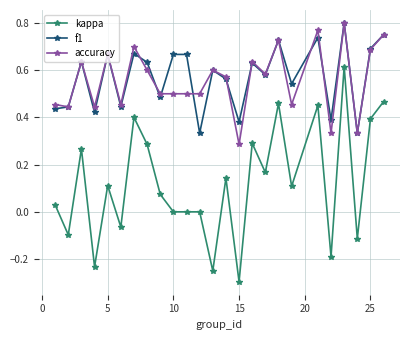

What is the lowest value of the kappa series?

-0.3